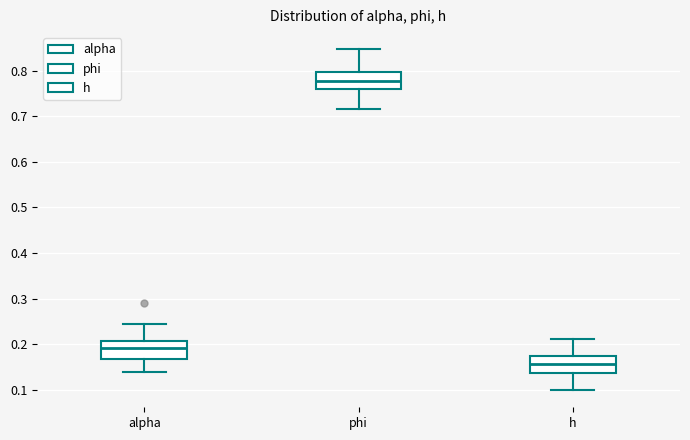

Reading left to right, transcribe this box plot: for each box, give where its median line is, the range the box spans, and where its two whiskers end, as read against the y-axis. The values are not printed on the chart, so give them approximately, as read against the axis.

alpha: median 0.19, box 0.17 to 0.21, whiskers 0.14 to 0.24
phi: median 0.78, box 0.76 to 0.80, whiskers 0.72 to 0.85
h: median 0.16, box 0.14 to 0.17, whiskers 0.10 to 0.21